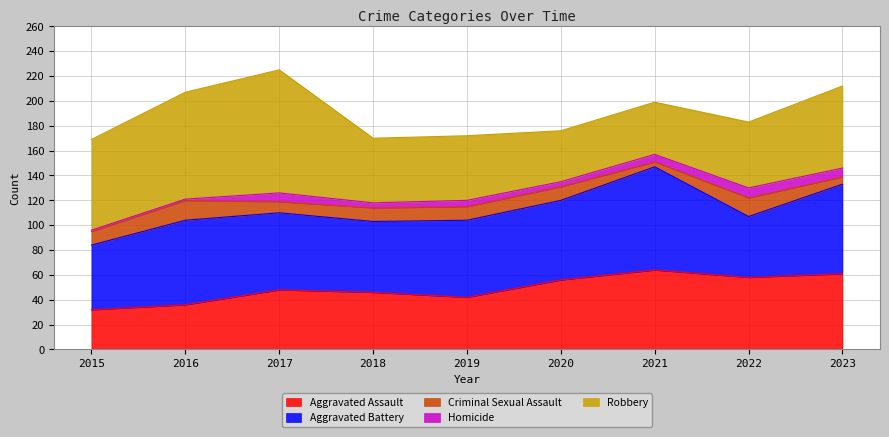

Which category has the lowest value in the Robbery series?

2020